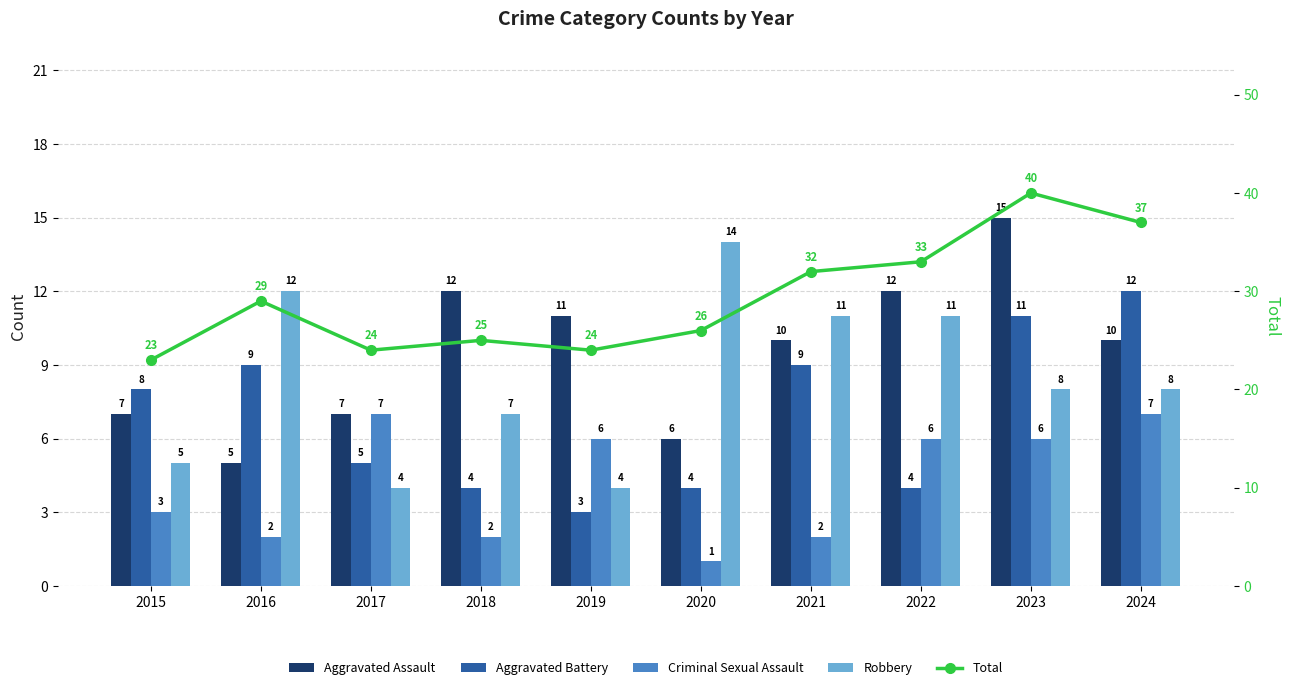

What is the value of the Criminal Sexual Assault bar at the 5th from the left?

6